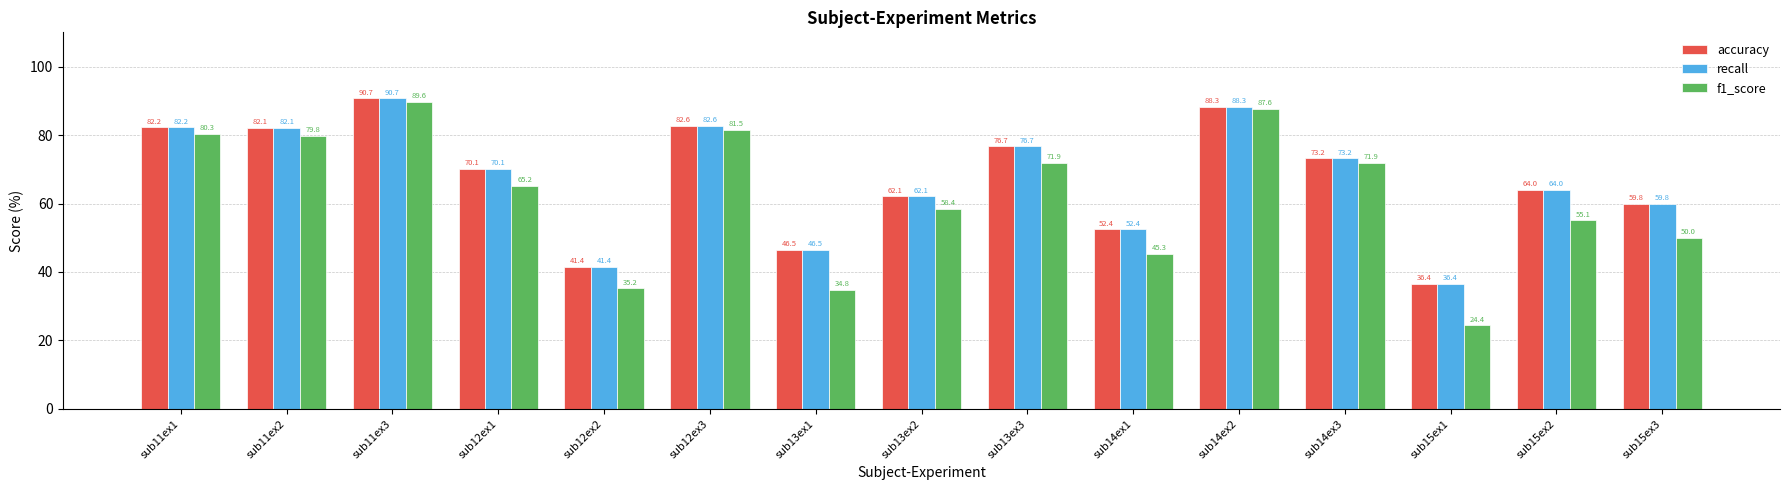

Where does the accuracy series first go above 70?

sub11ex1